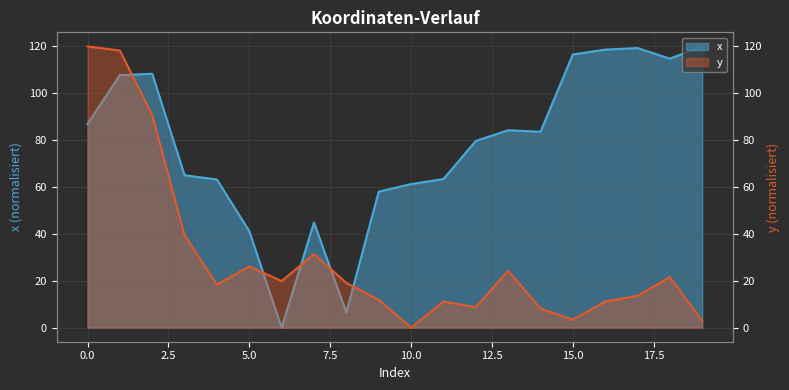

How many positive values does the y series have?

19